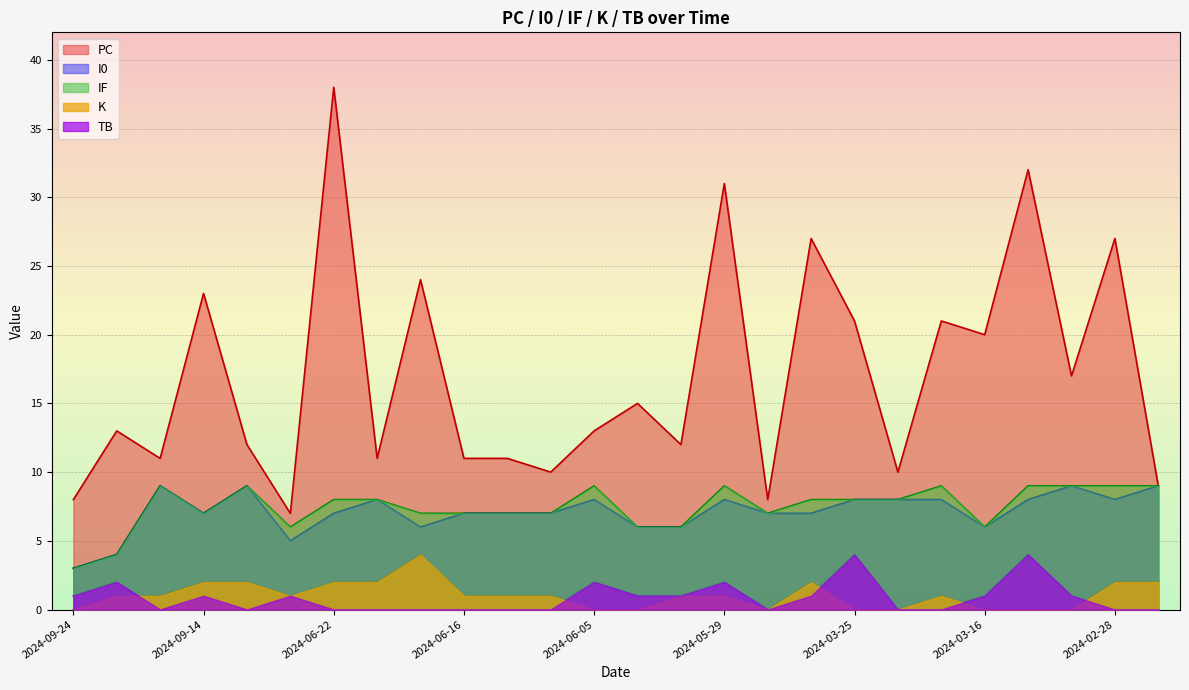

What is the maximum value shown in the chart?

38